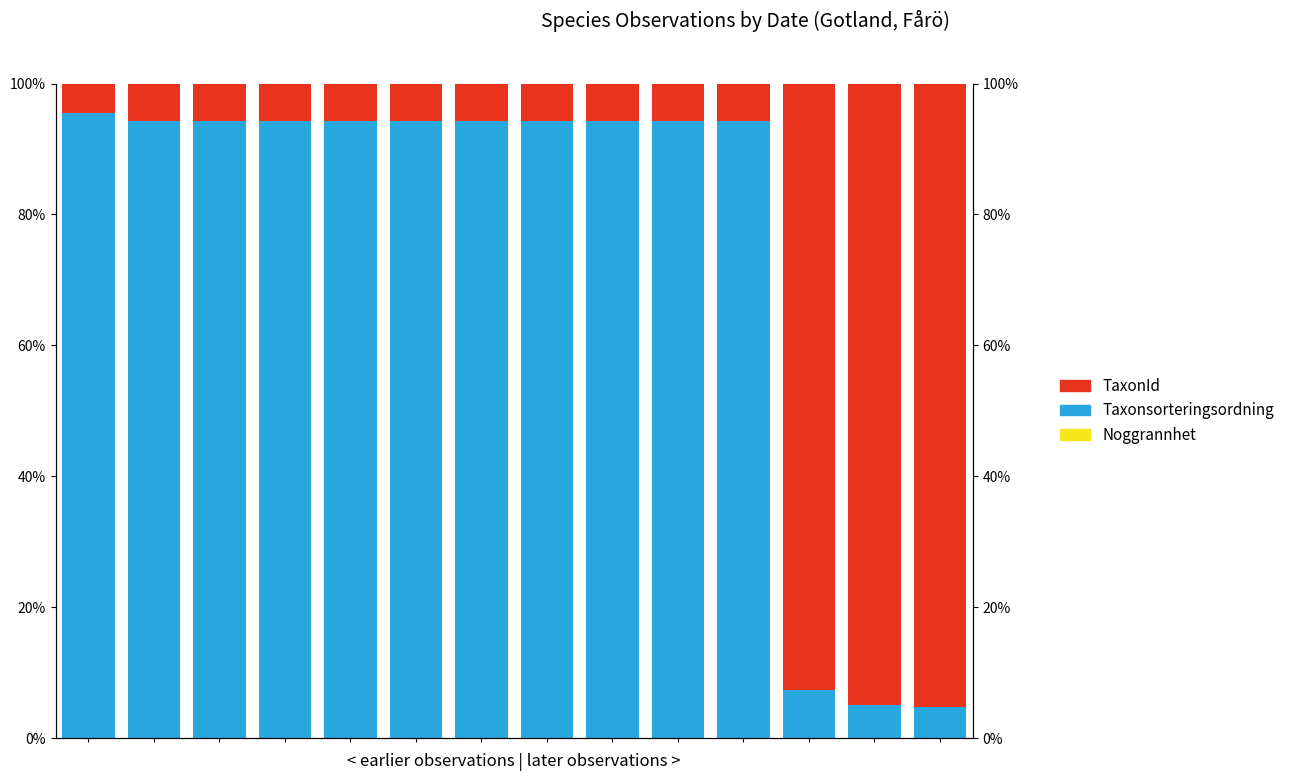

List the series in order of their overall mean, lowest first.

Noggrannhet, TaxonId, Taxonsorteringsordning